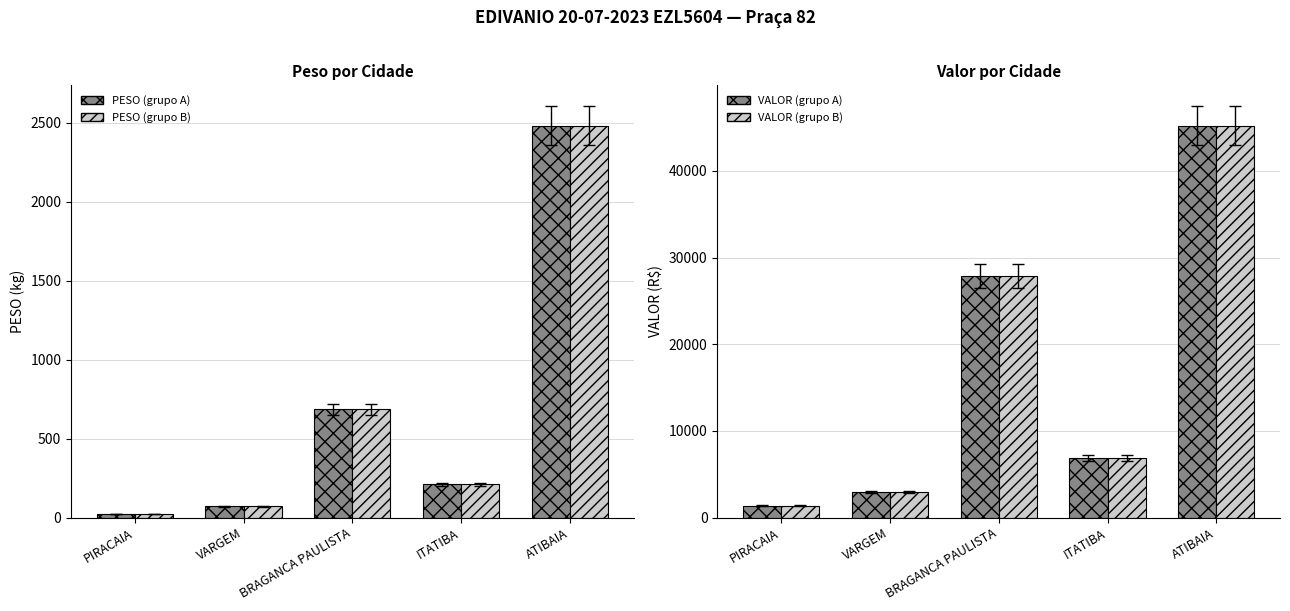

How many categories are shown in the chart?

5